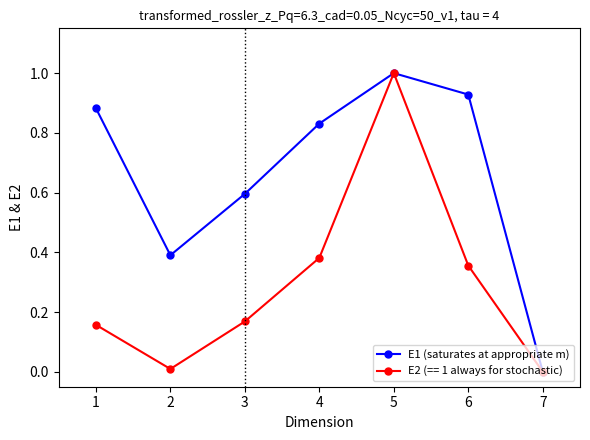

True or false: E2 (== 1 always for stochastic) has a value of 0.2 at 6.

False